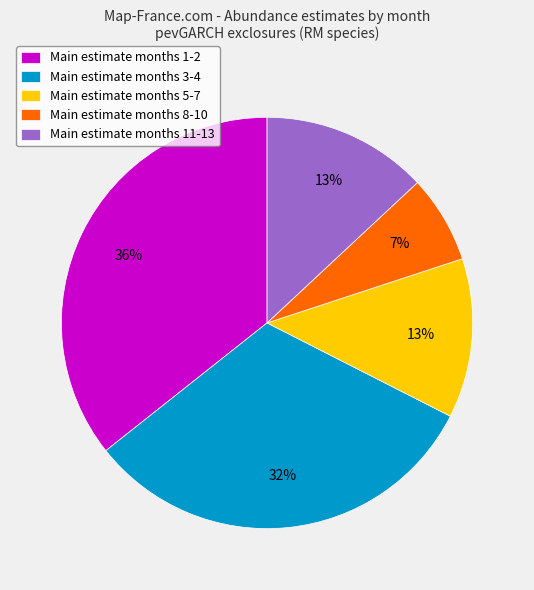

Is it true that Main estimate months 11-13 is 13% of the pie?

True